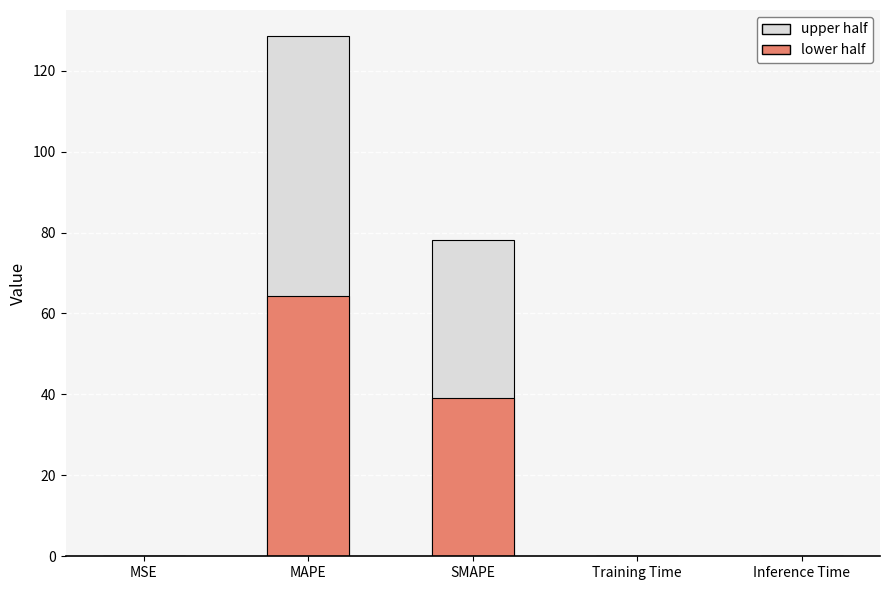

The value of col_1 (lower) at Training Time is 0.0. True or false?

False